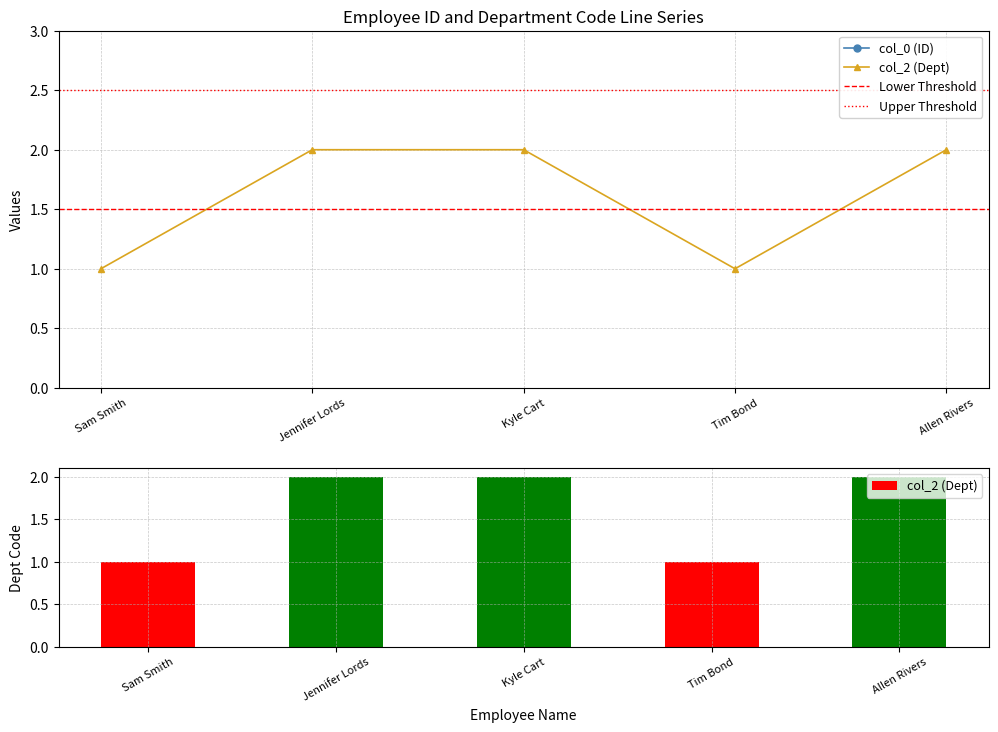

List the series in order of their overall mean, lowest first.

col_2 (Dept), col_0 (ID)